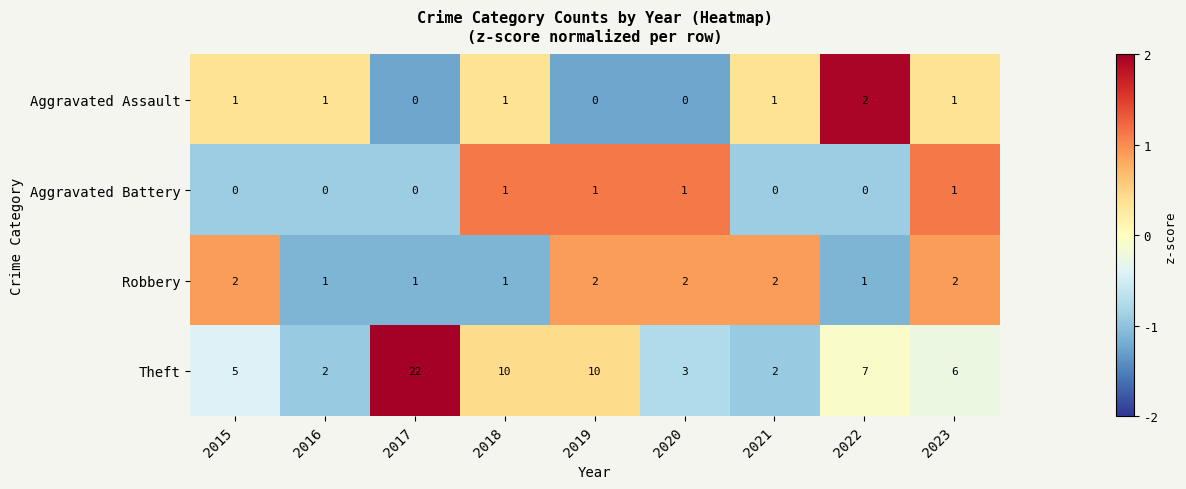

At which category does the chart reach its peak across all series?

2017